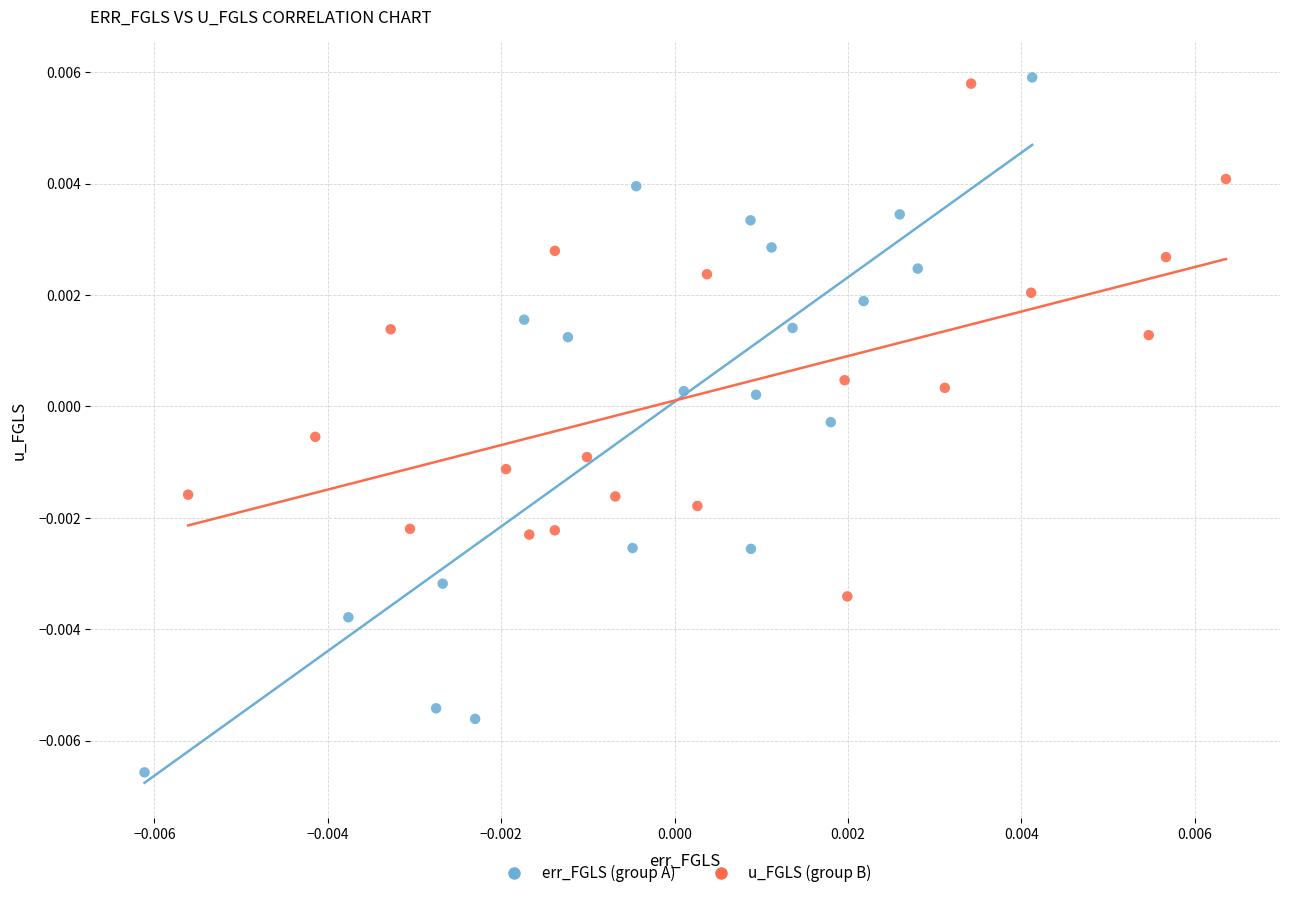

Which series has the largest Y range (max minus min)?

err_FGLS (group A)